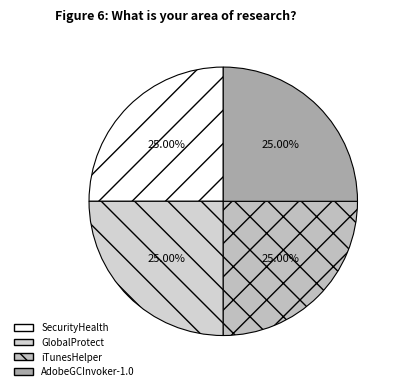

To the nearest percent, what portion does GlobalProtect represent?

25%